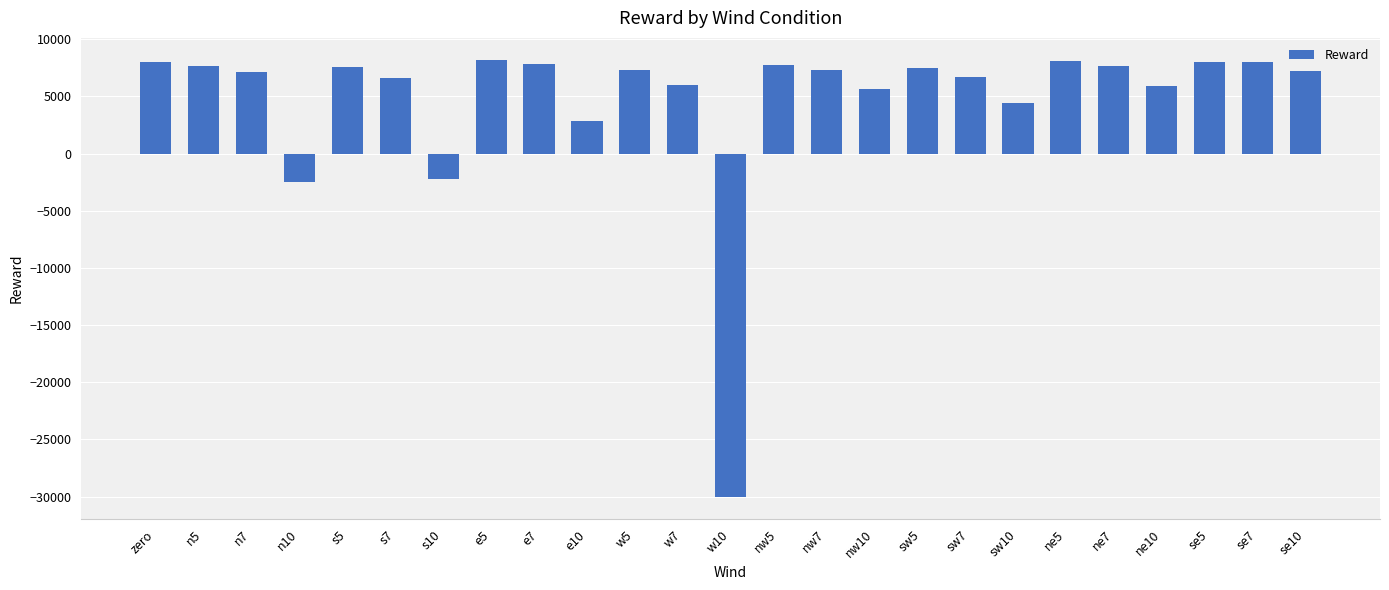

How many series are shown in this chart?

1